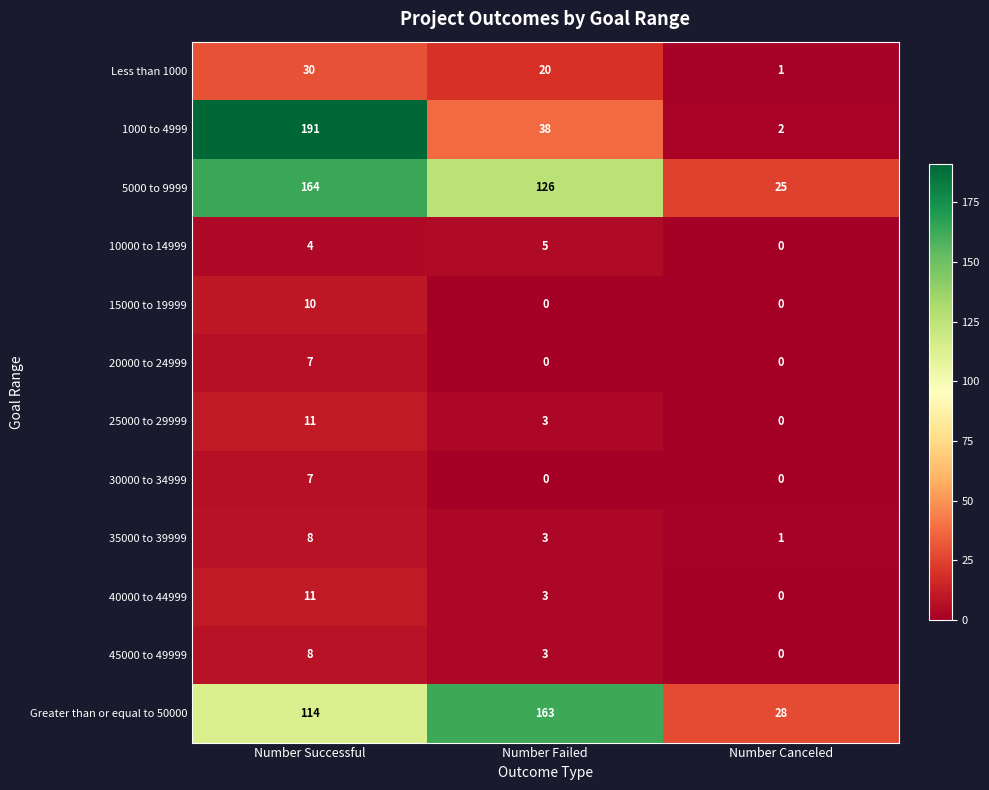

What is the sum of the 5000 to 9999 values at Number Failed and Number Successful?

290